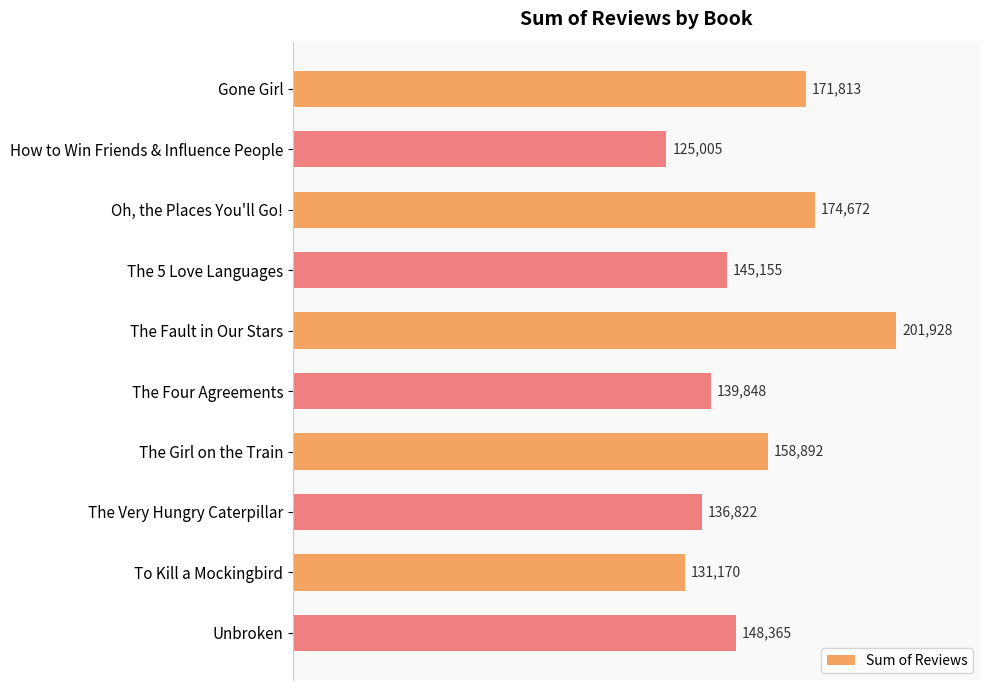

What is the approximate value at Gone Girl, to the nearest 50?

171800